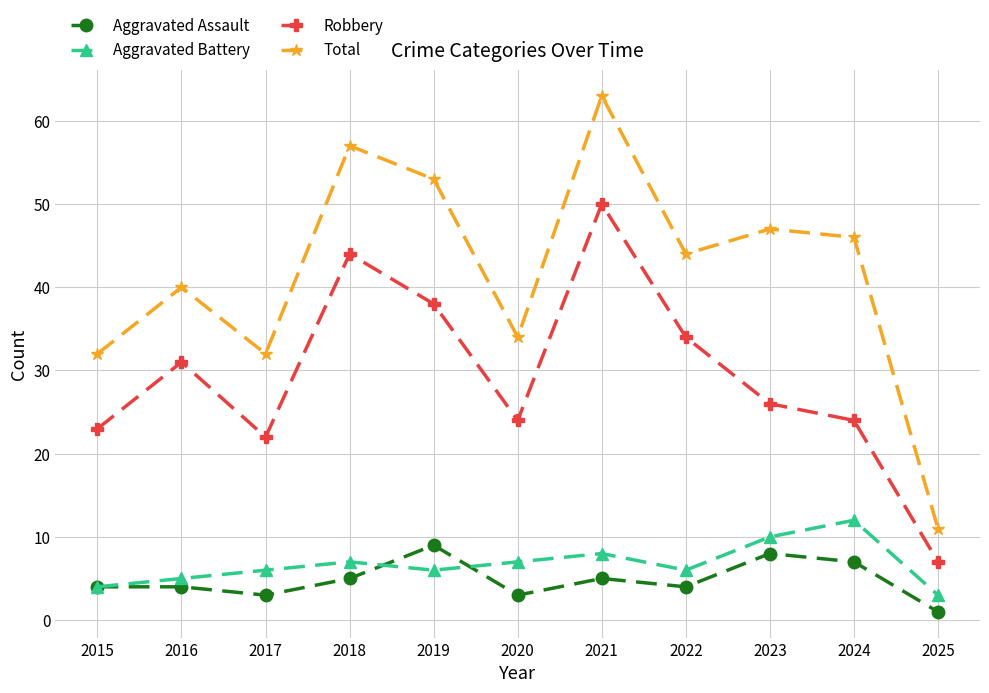

Rank the series by their maximum value, from lowest to highest.

Aggravated Assault, Aggravated Battery, Robbery, Total